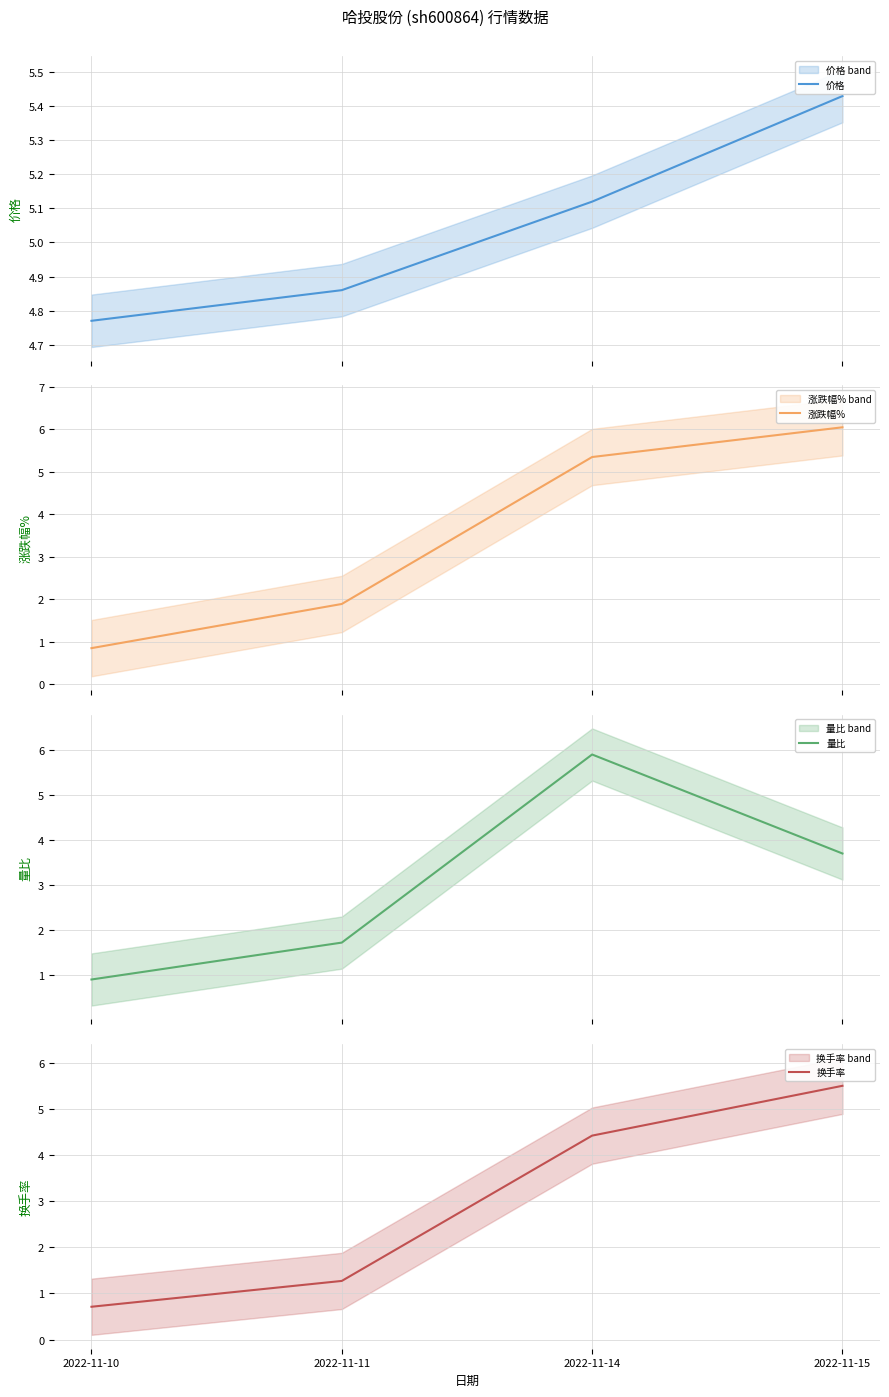

Reading right to left, transcribe all the data shown in this chart.

价格: 5.4	5.1	4.9	4.8
涨跌幅%: 6.0	5.3	1.9	0.8
量比: 3.7	5.9	1.7	0.9
换手率: 5.5	4.4	1.3	0.7